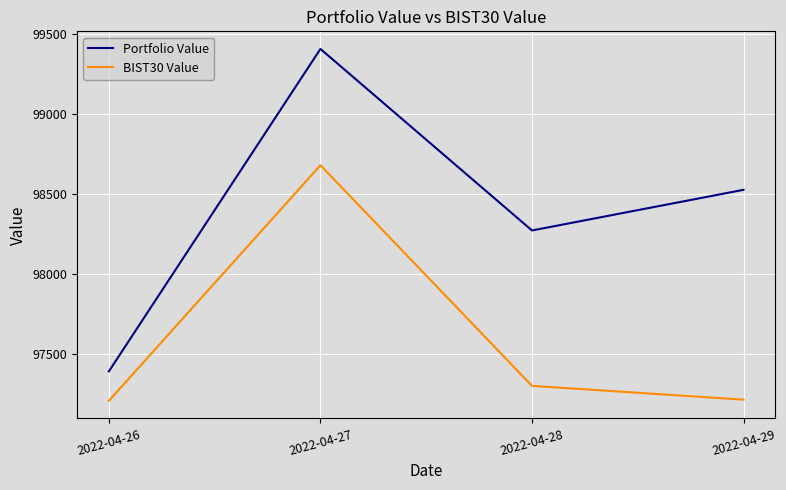

Which series has the largest total across all categories?

Portfolio Value